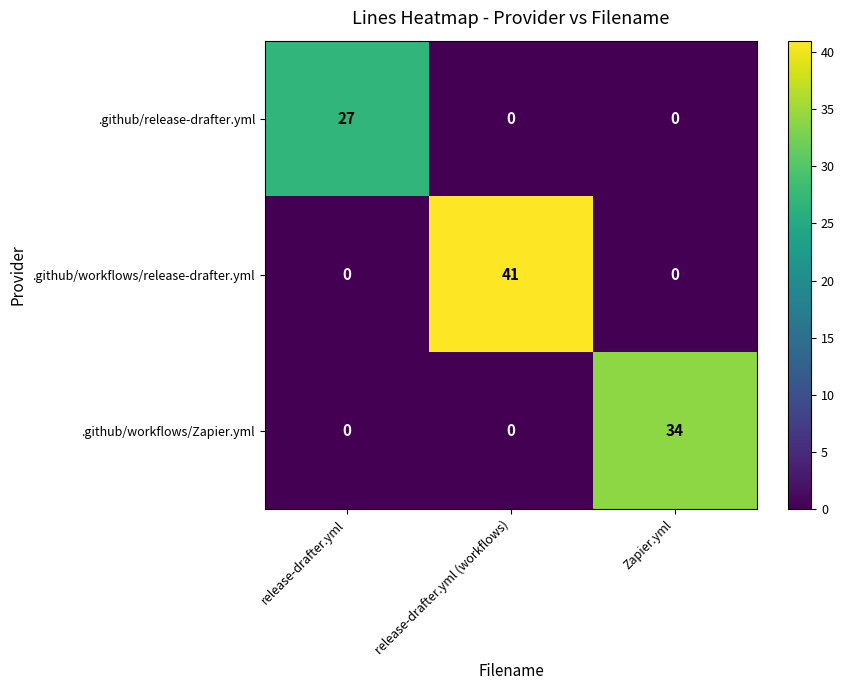

Is it true that .github/release-drafter.yml equals 0 at release-drafter.yml (workflows)?

True